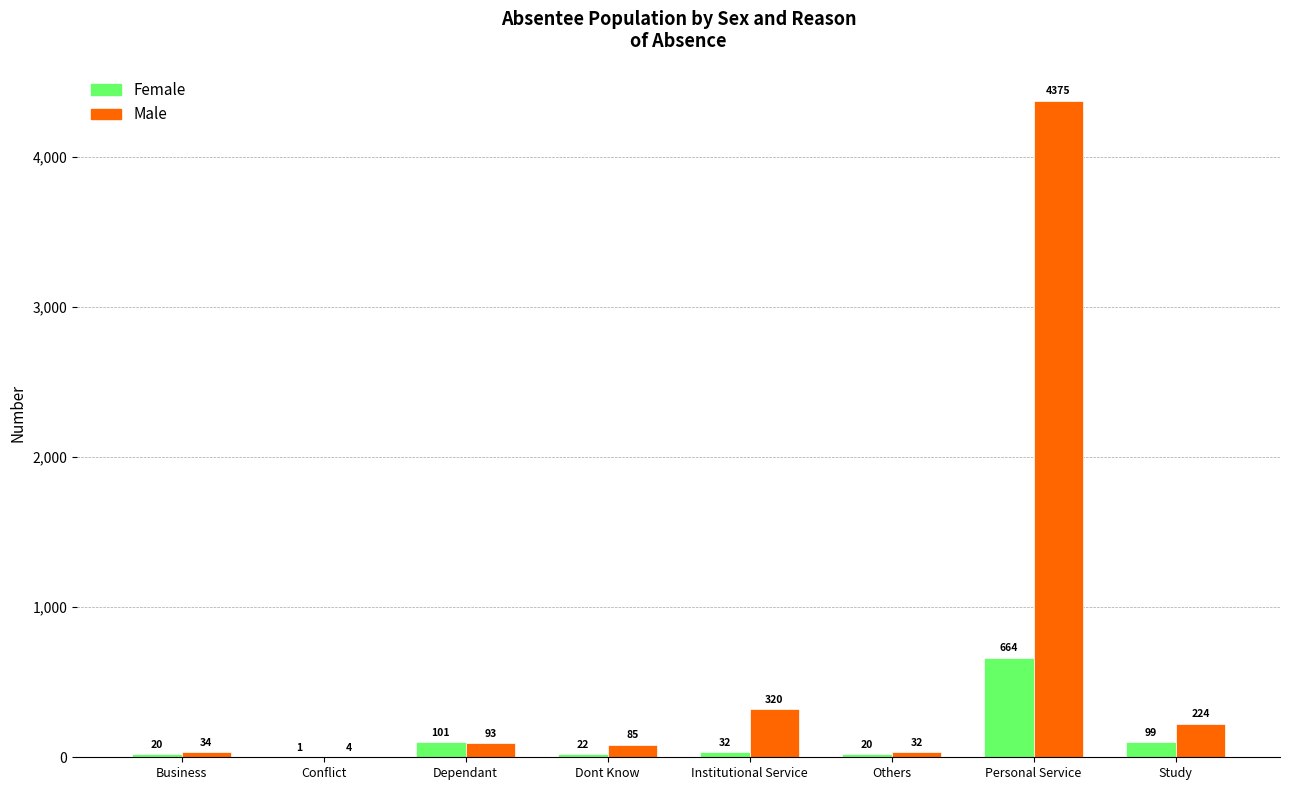

What is the approximate value of Male at Dependant, to the nearest 100?

100